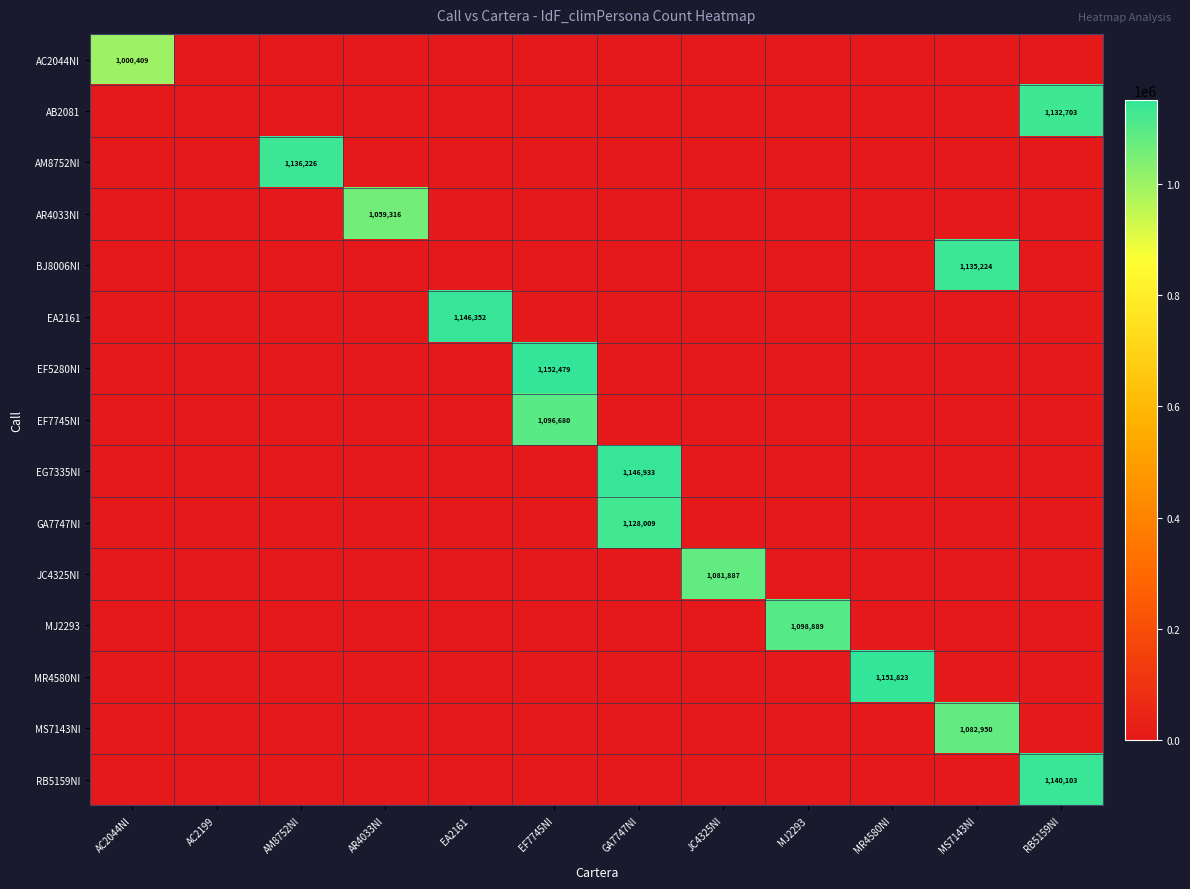

At which category is the sum across all series the highest?

GA7747NI